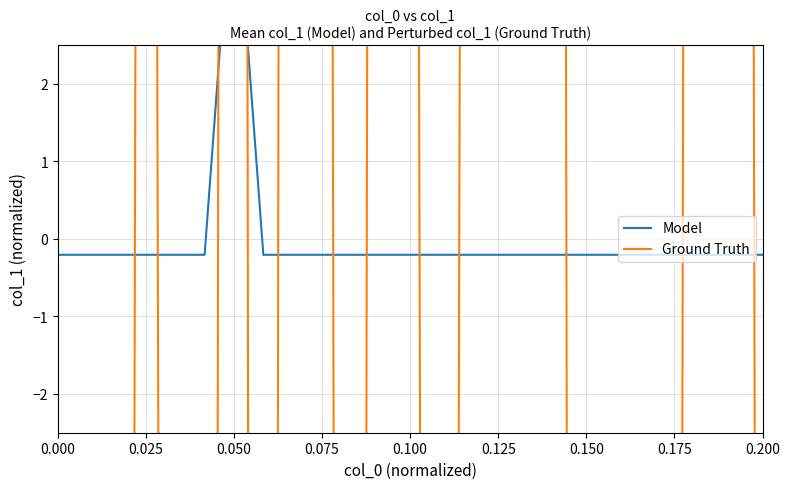

How many negative values does the Ground Truth series have?

13